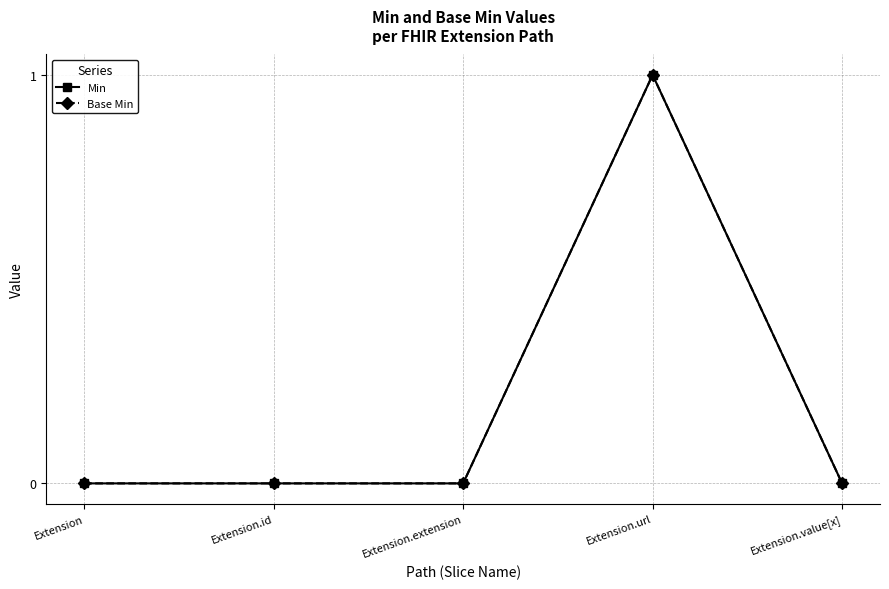

What position from the left is Extension.value[x]?

5